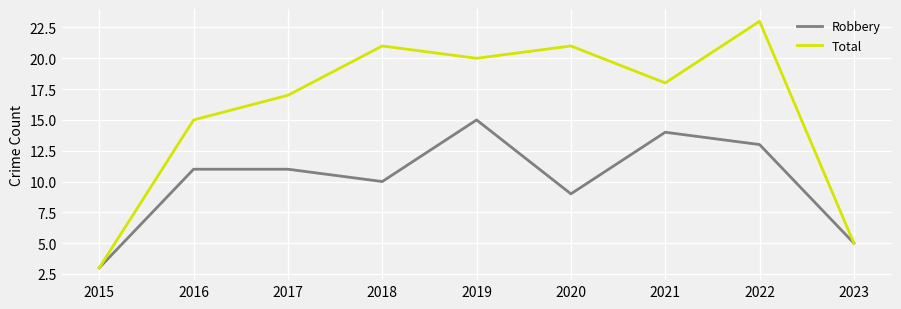

Read the Robbery value at 2016.

11